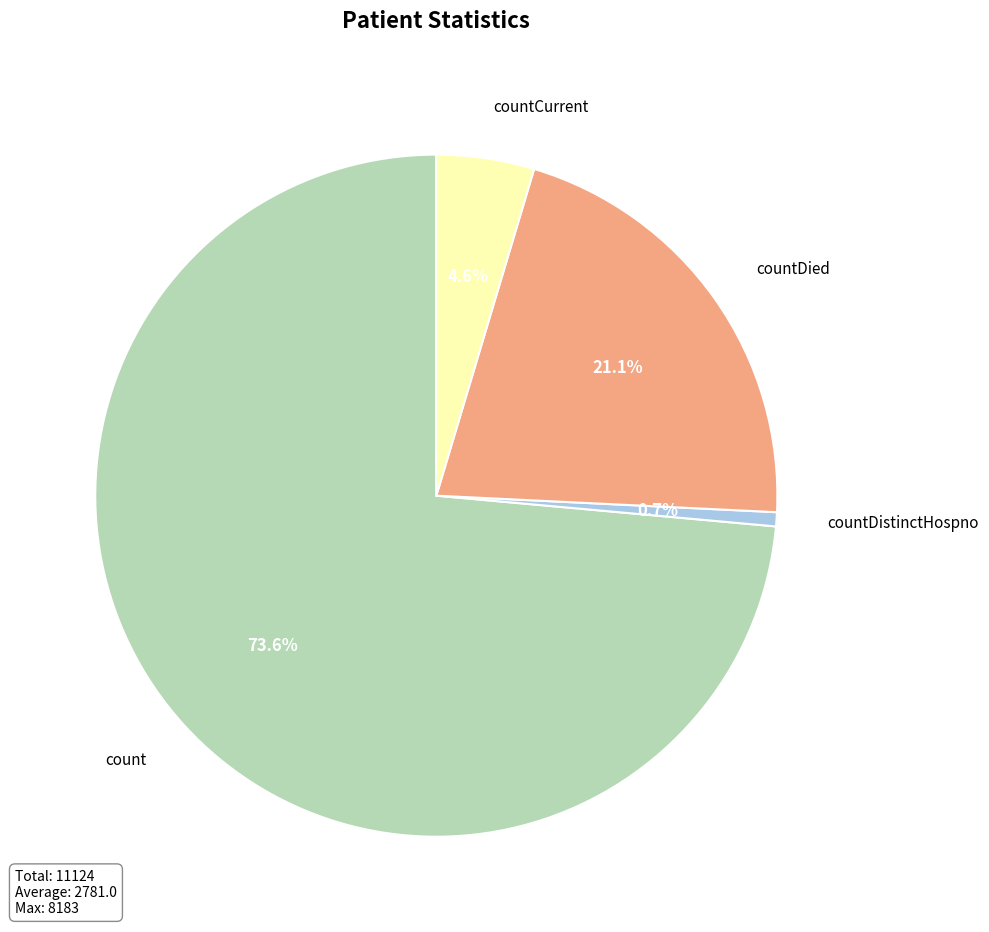

True or false: countDied accounts for 27% of the total.

False